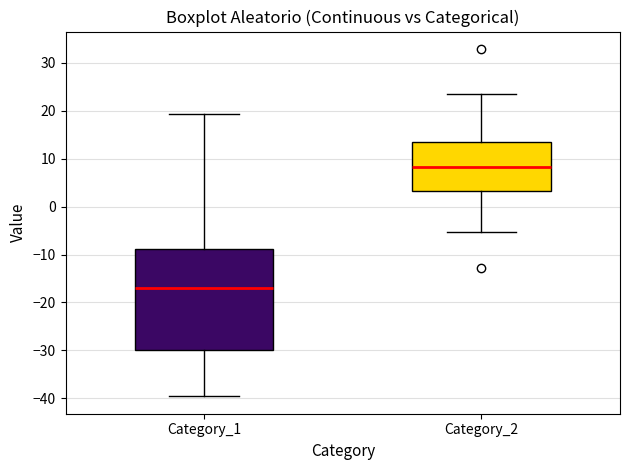

Comparing the boxes themselves (not the whiskers), which one is the tallest?

Category_1